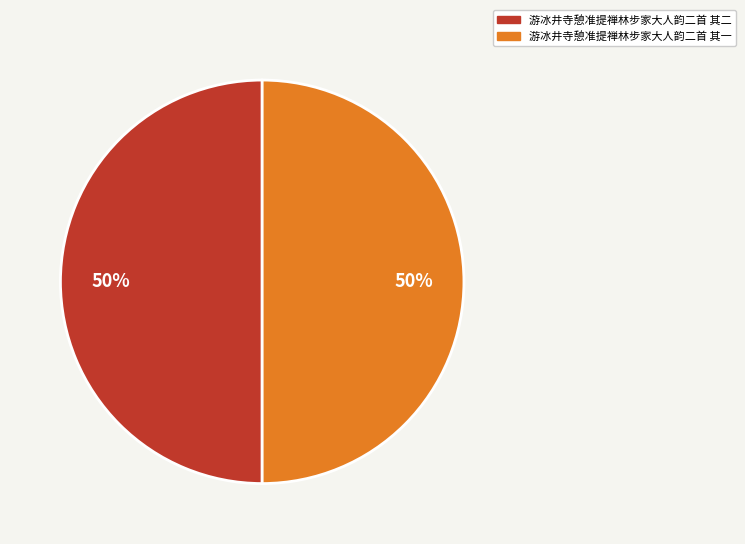

What is the ratio of the value at 游冰井寺憩准提禅林步家大人韵二首 其二 to the value at 游冰井寺憩准提禅林步家大人韵二首 其一?

1.0